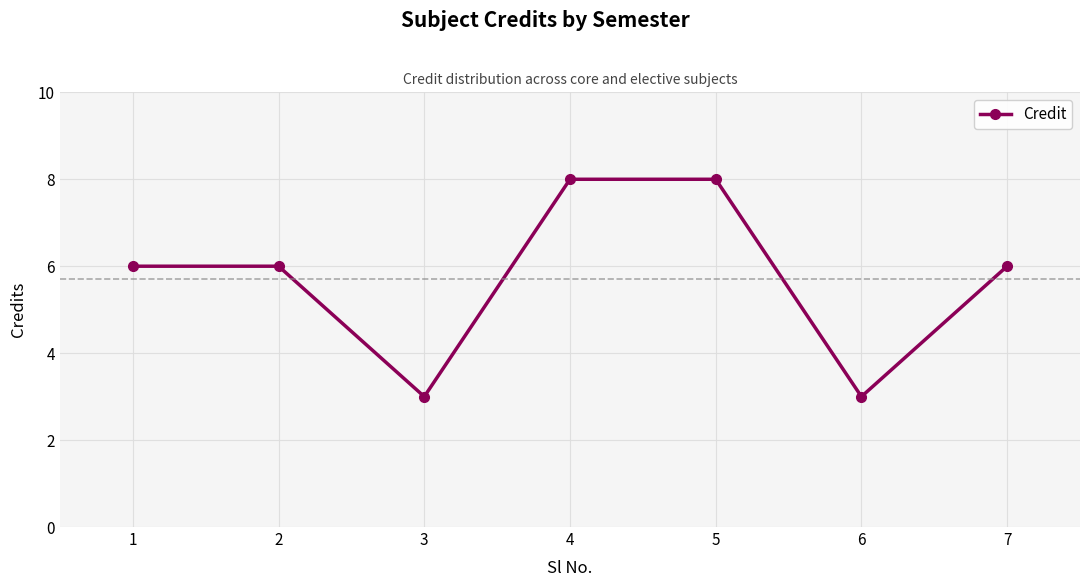

What is the maximum value shown in the chart?

8